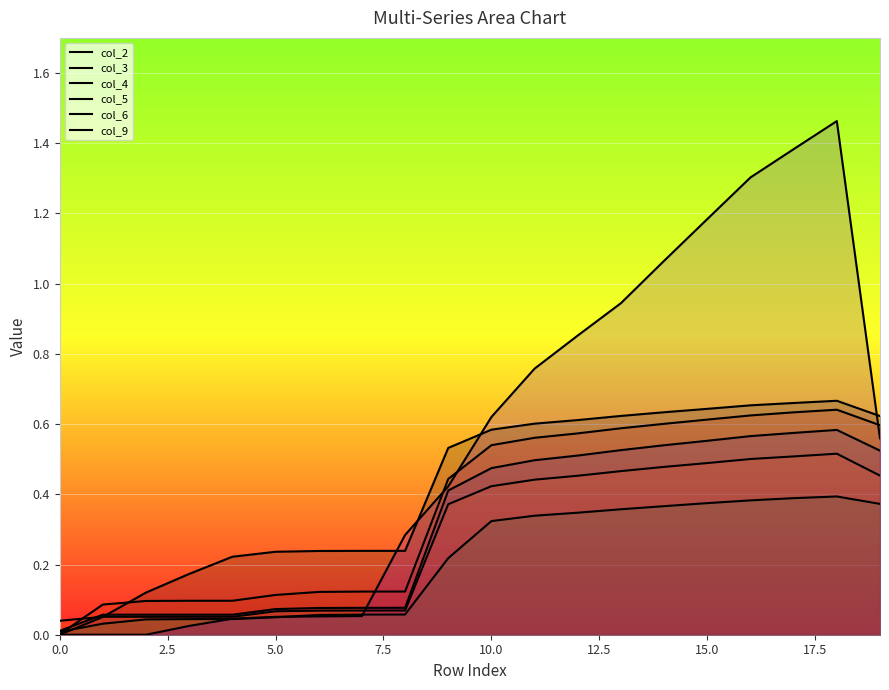

Which series changed the most between 15.0 and 17.5?

col_5